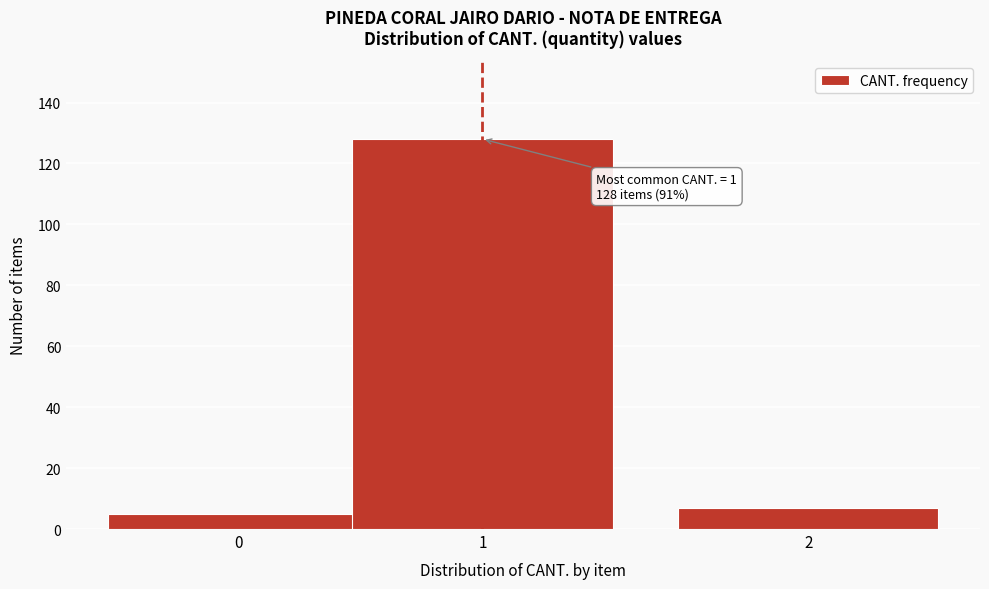

Reading left to right, list all the values displayed in this chart.

5	128	7